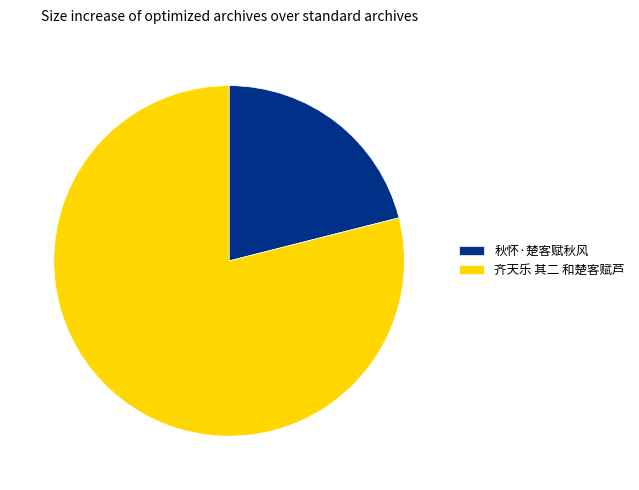

Do 秋怀·楚客赋秋风 and 齐天乐 其二 和楚客赋芦 together represent more than half of the pie?

Yes